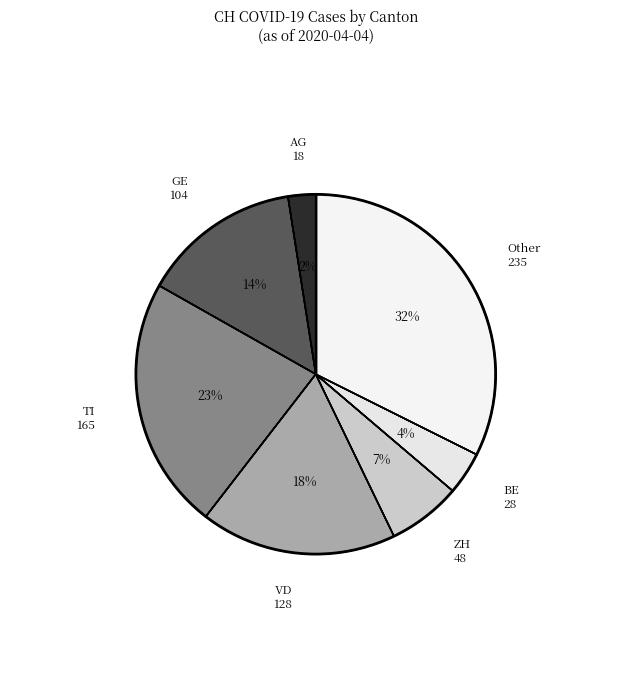

How many segments does this pie chart have?

7